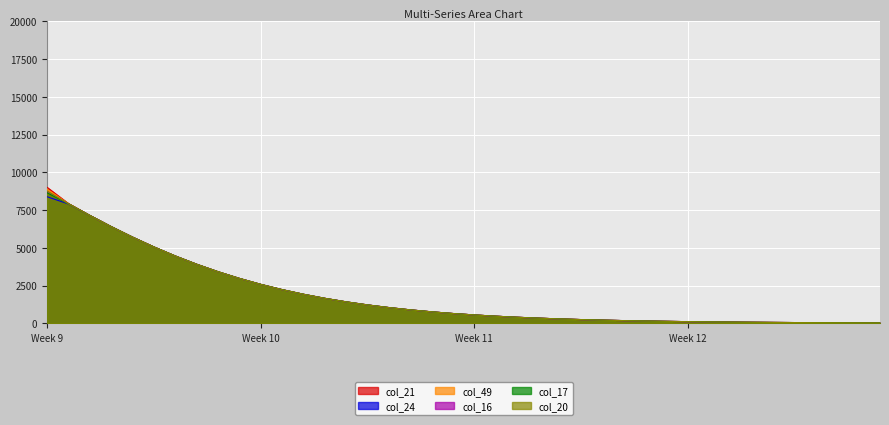

Count the number of data series in this chart.

6